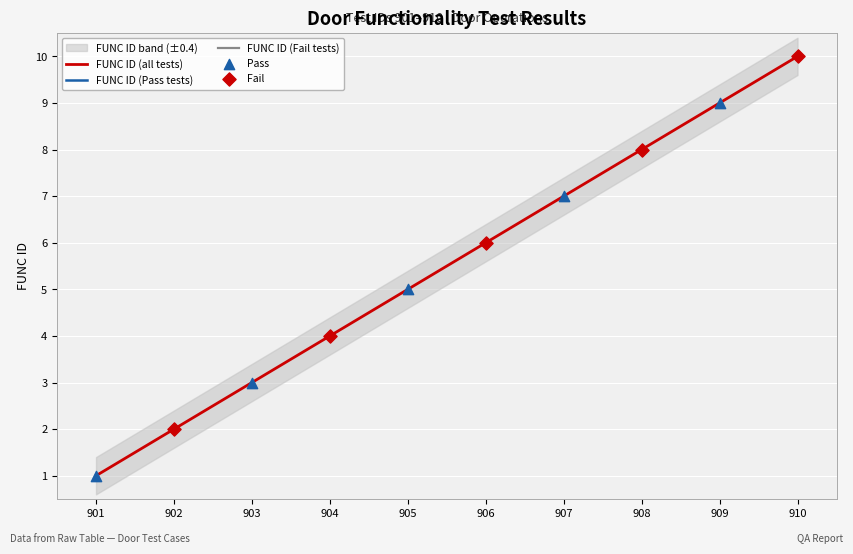

What is the change in value from 902 to 908?

+6